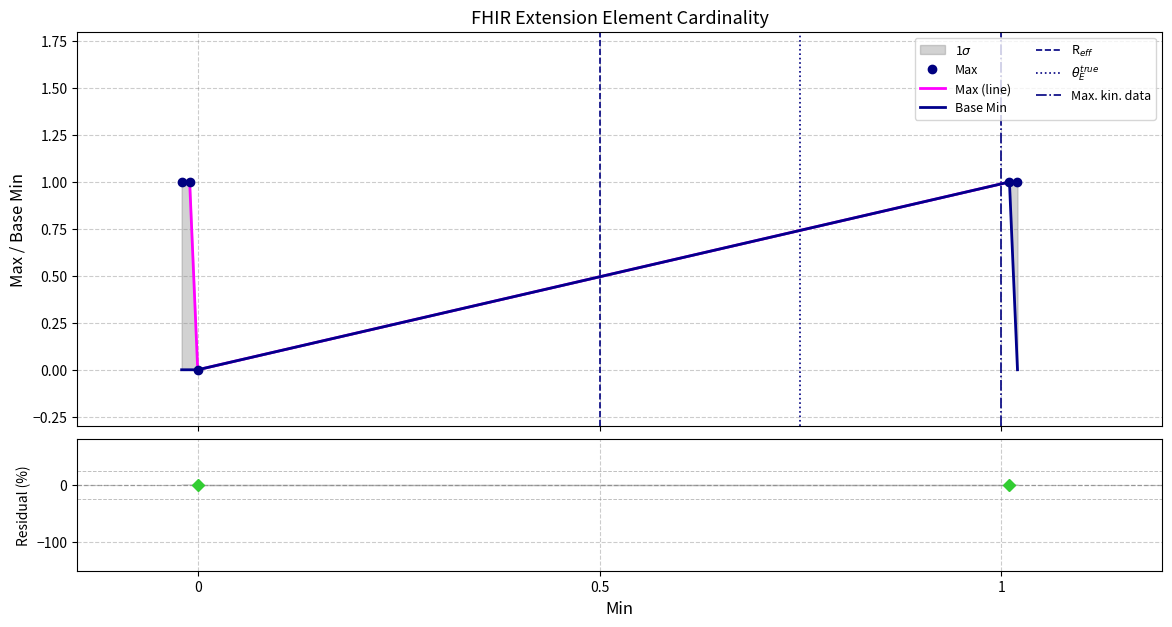

True or false: Max and Base Min cross at least once.

False